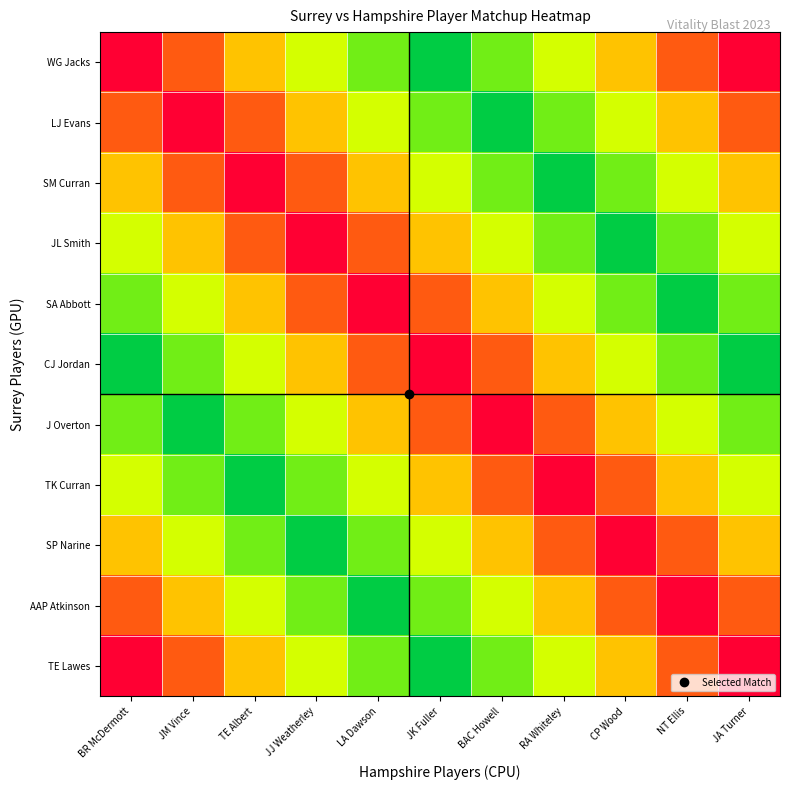

Reading left to right, what are all the values shown in this chart?

WG Jacks: BR McDermott=6	JM Vince=5	TE Albert=4	JJ Weatherley=3	LA Dawson=2	JK Fuller=1	BAC Howell=2	RA Whiteley=3	CP Wood=4	NT Ellis=5	JA Turner=6
LJ Evans: BR McDermott=5	JM Vince=6	TE Albert=5	JJ Weatherley=4	LA Dawson=3	JK Fuller=2	BAC Howell=1	RA Whiteley=2	CP Wood=3	NT Ellis=4	JA Turner=5
SM Curran: BR McDermott=4	JM Vince=5	TE Albert=6	JJ Weatherley=5	LA Dawson=4	JK Fuller=3	BAC Howell=2	RA Whiteley=1	CP Wood=2	NT Ellis=3	JA Turner=4
JL Smith: BR McDermott=3	JM Vince=4	TE Albert=5	JJ Weatherley=6	LA Dawson=5	JK Fuller=4	BAC Howell=3	RA Whiteley=2	CP Wood=1	NT Ellis=2	JA Turner=3
SA Abbott: BR McDermott=2	JM Vince=3	TE Albert=4	JJ Weatherley=5	LA Dawson=6	JK Fuller=5	BAC Howell=4	RA Whiteley=3	CP Wood=2	NT Ellis=1	JA Turner=2
CJ Jordan: BR McDermott=1	JM Vince=2	TE Albert=3	JJ Weatherley=4	LA Dawson=5	JK Fuller=6	BAC Howell=5	RA Whiteley=4	CP Wood=3	NT Ellis=2	JA Turner=1
J Overton: BR McDermott=2	JM Vince=1	TE Albert=2	JJ Weatherley=3	LA Dawson=4	JK Fuller=5	BAC Howell=6	RA Whiteley=5	CP Wood=4	NT Ellis=3	JA Turner=2
TK Curran: BR McDermott=3	JM Vince=2	TE Albert=1	JJ Weatherley=2	LA Dawson=3	JK Fuller=4	BAC Howell=5	RA Whiteley=6	CP Wood=5	NT Ellis=4	JA Turner=3
SP Narine: BR McDermott=4	JM Vince=3	TE Albert=2	JJ Weatherley=1	LA Dawson=2	JK Fuller=3	BAC Howell=4	RA Whiteley=5	CP Wood=6	NT Ellis=5	JA Turner=4
AAP Atkinson: BR McDermott=5	JM Vince=4	TE Albert=3	JJ Weatherley=2	LA Dawson=1	JK Fuller=2	BAC Howell=3	RA Whiteley=4	CP Wood=5	NT Ellis=6	JA Turner=5
TE Lawes: BR McDermott=6	JM Vince=5	TE Albert=4	JJ Weatherley=3	LA Dawson=2	JK Fuller=1	BAC Howell=2	RA Whiteley=3	CP Wood=4	NT Ellis=5	JA Turner=6